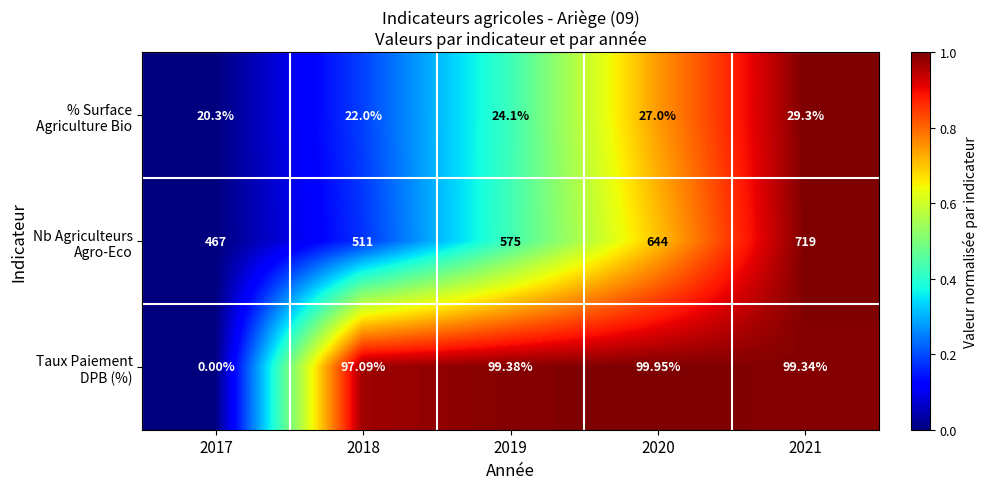

How many categories are shown in the chart?

5